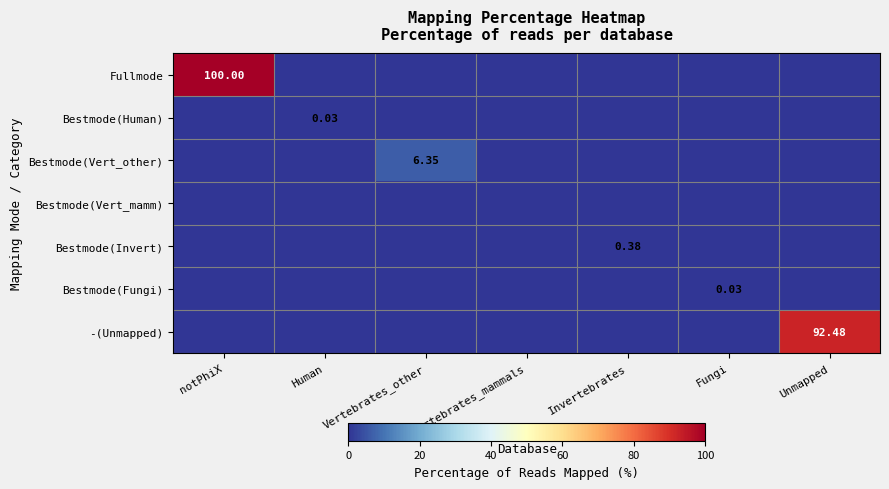

Count the number of data series in this chart.

7